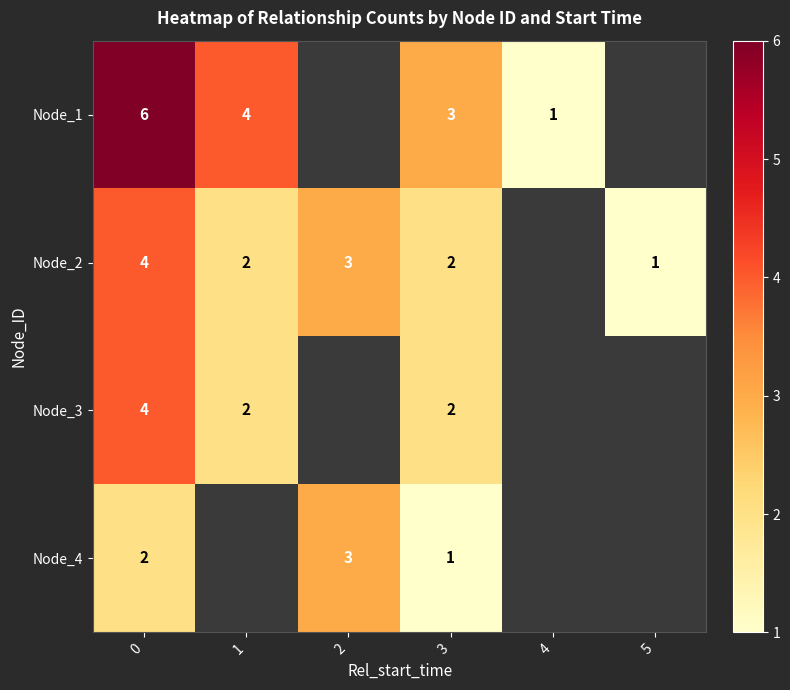

Is the value of Node_4 at 2 greater than the value of Node_2 at 3?

Yes